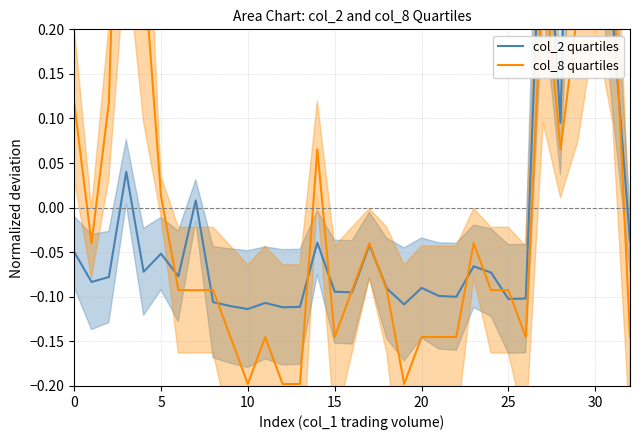

What is the difference between the second highest and second lowest values in the col_2 quartiles series?

0.7